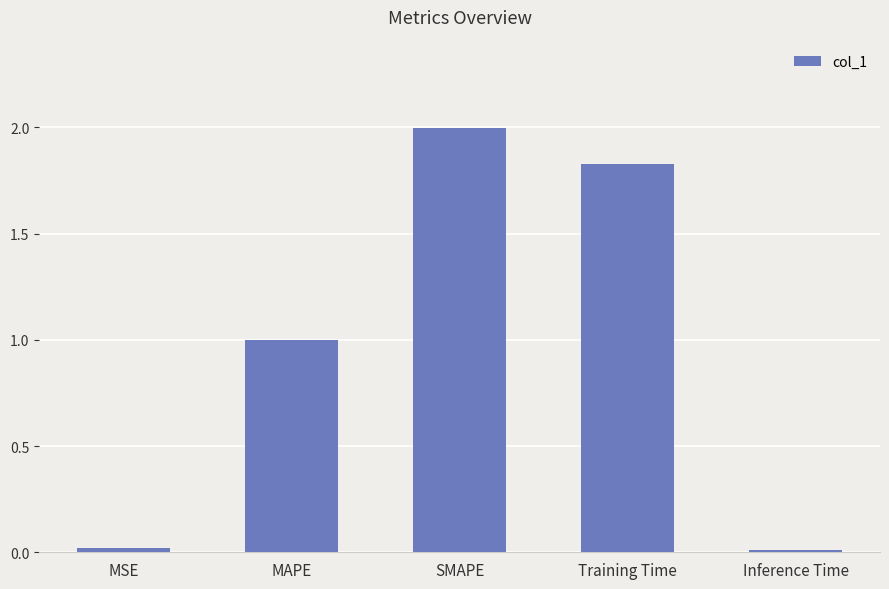

What is the change in value from SMAPE to Training Time?

-0.2